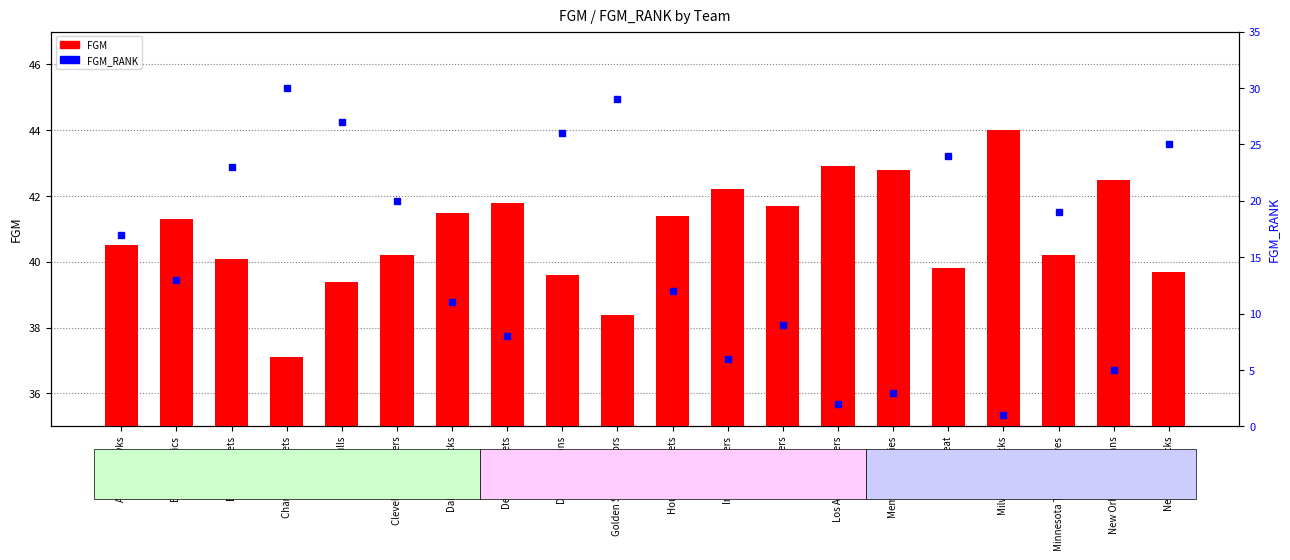

What is the difference between the FGM_RANK values at Houston Rockets and Indiana Pacers?

6.0